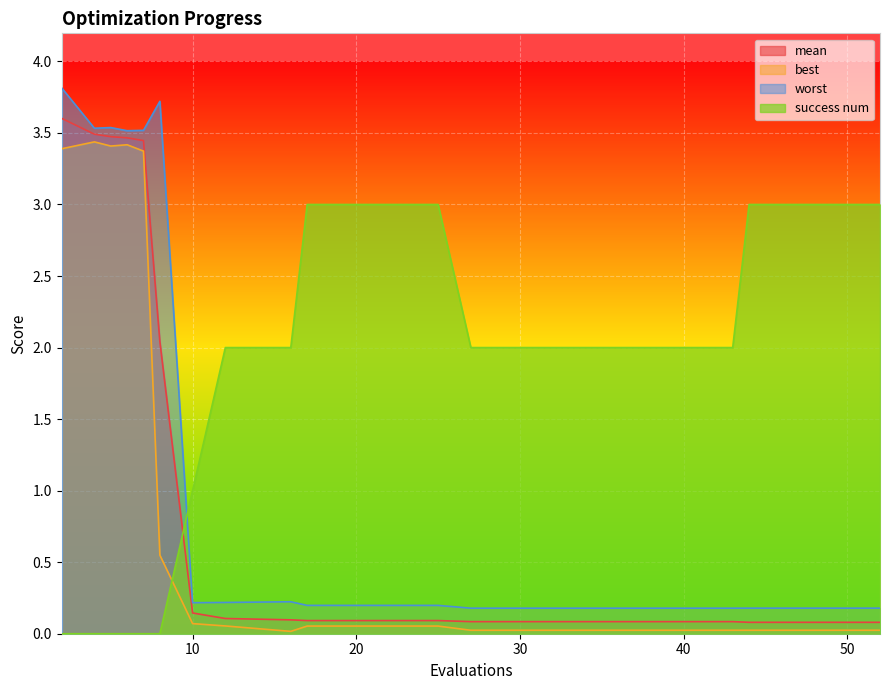

Is it true that worst equals 0.2 at 44?

True